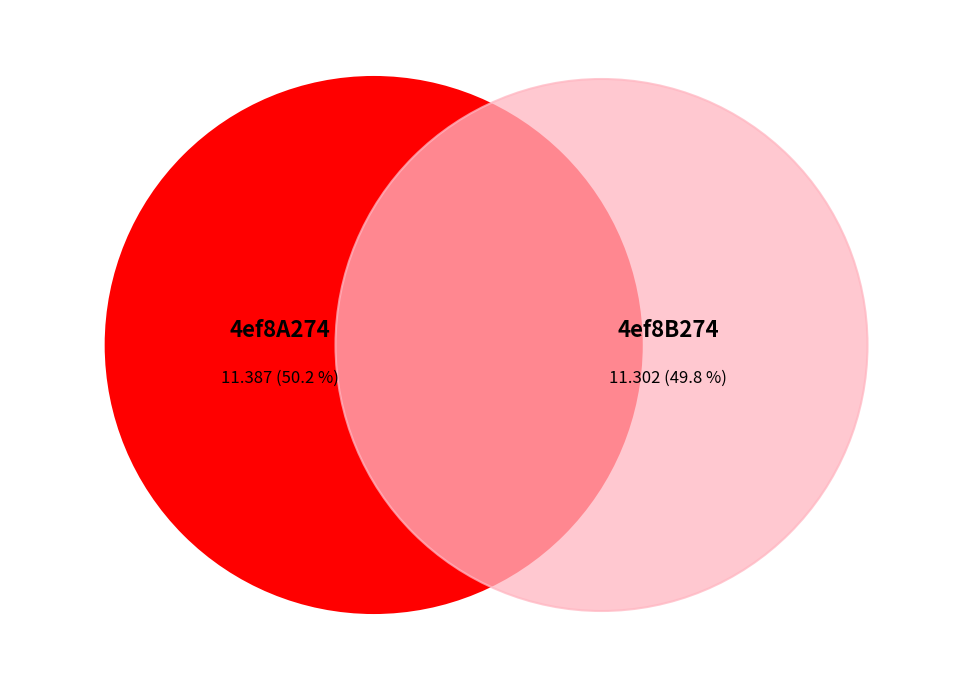

Combined, what portion of the pie is 4ef8A274 and 4ef8B274?

100.0%